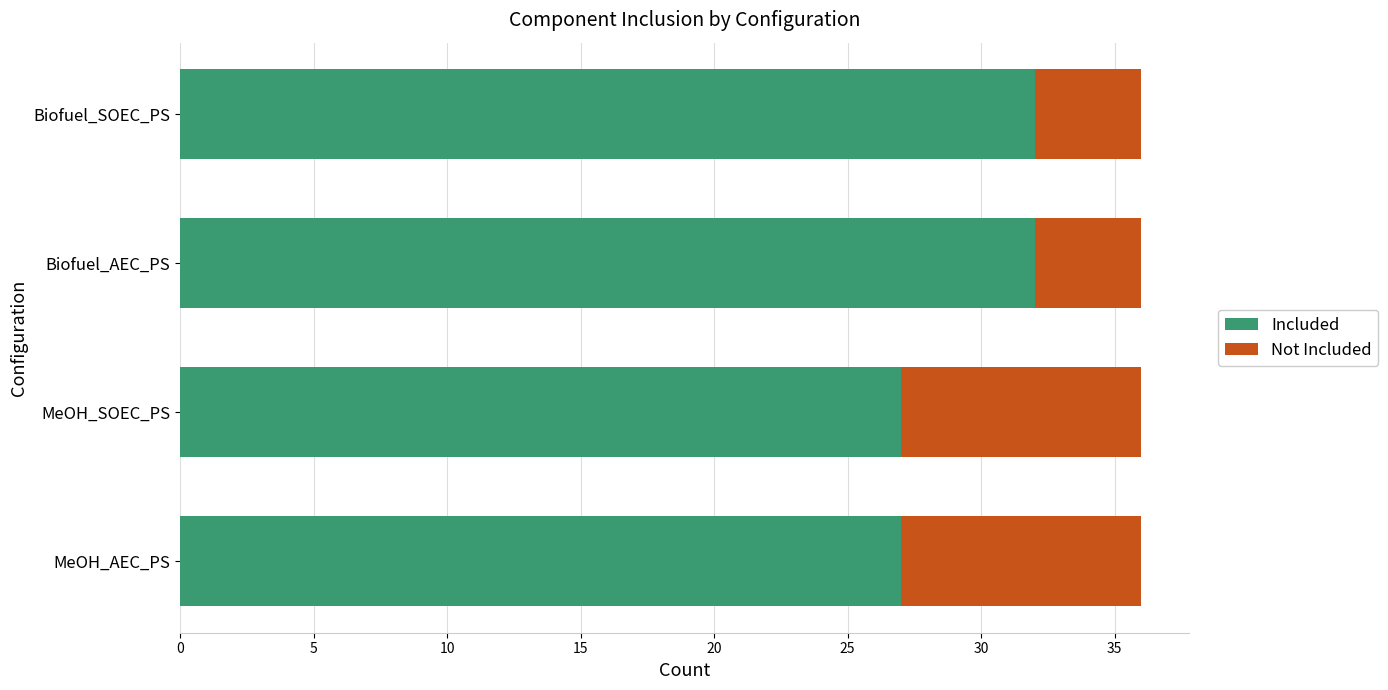

What is the difference between the maximum and second lowest values in the Included series?

5